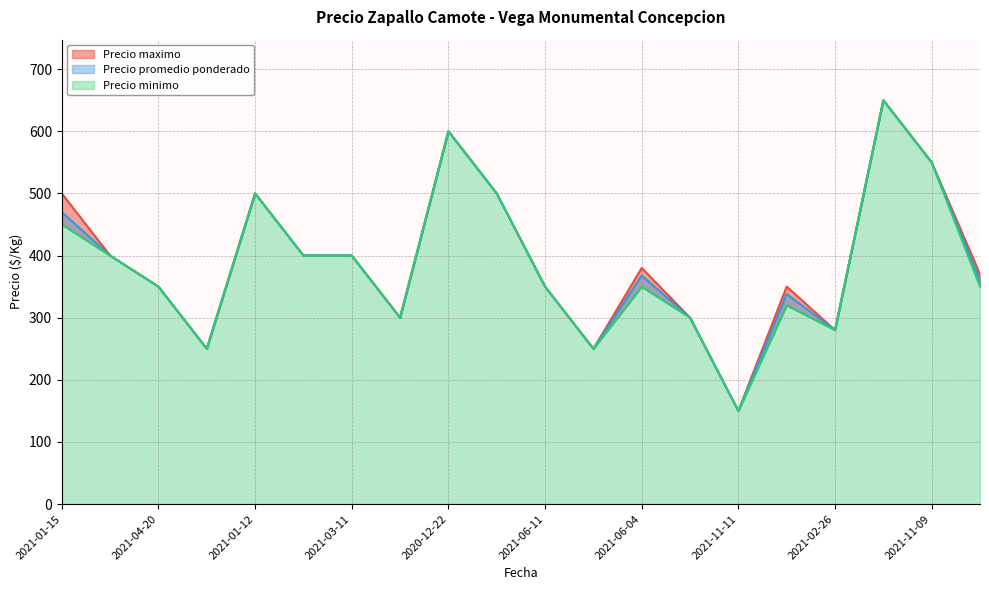

At which label does Precio maximo first exceed 380?

2021-01-15